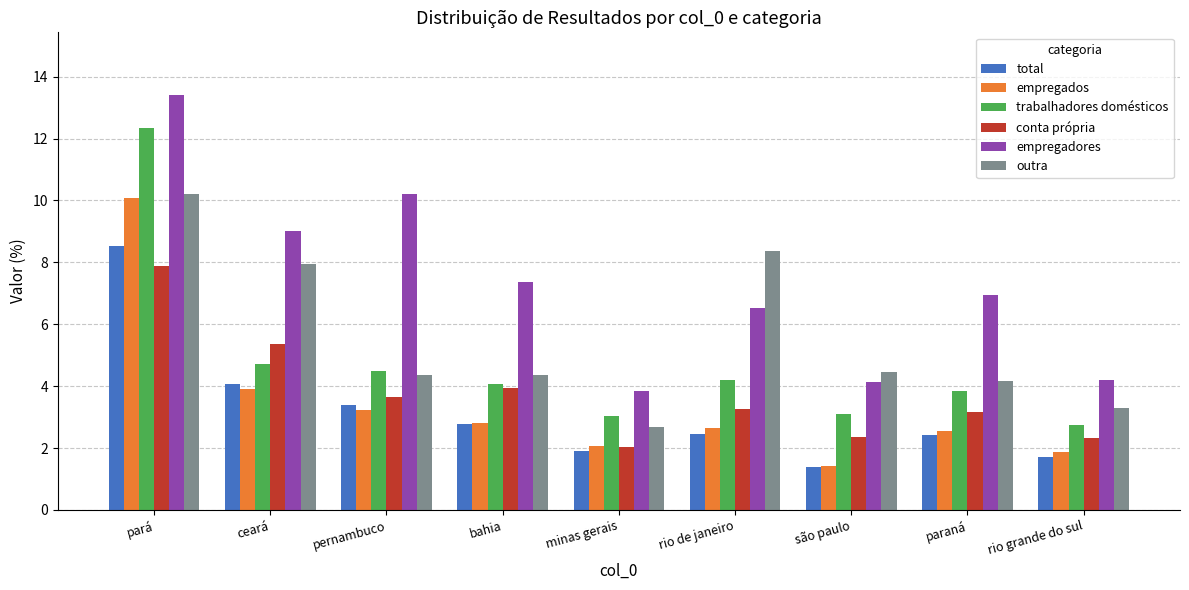

What is the label of the 1st bar from the left?

pará